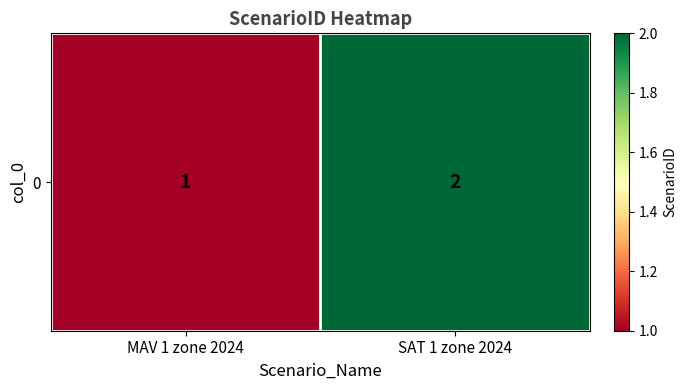

At which category does the chart reach its minimum across all series?

MAV 1 zone 2024